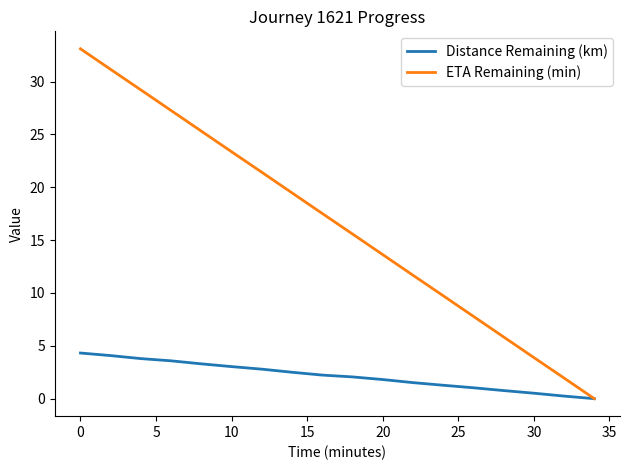

Which series has the largest total across all categories?

ETA Remaining (min)